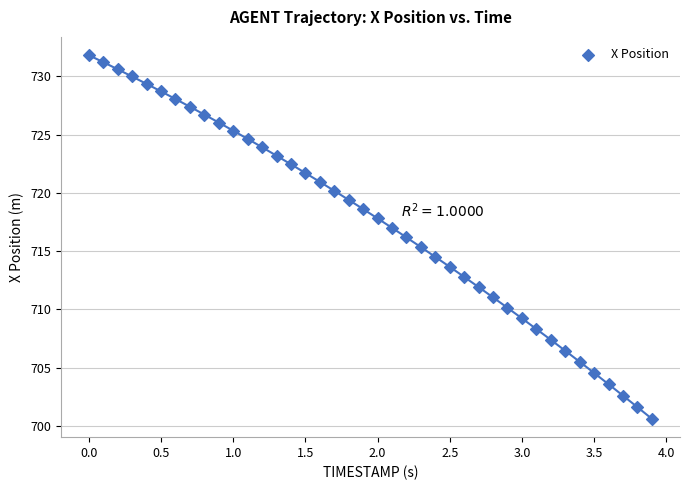

What is the range of Y values (max minus min)?

31.2